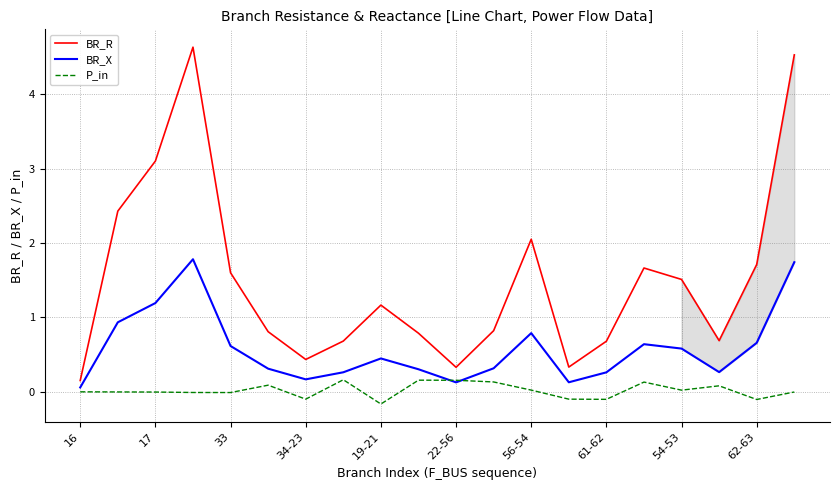

Rank the series by their maximum value, from highest to lowest.

BR_R, BR_X, P_in